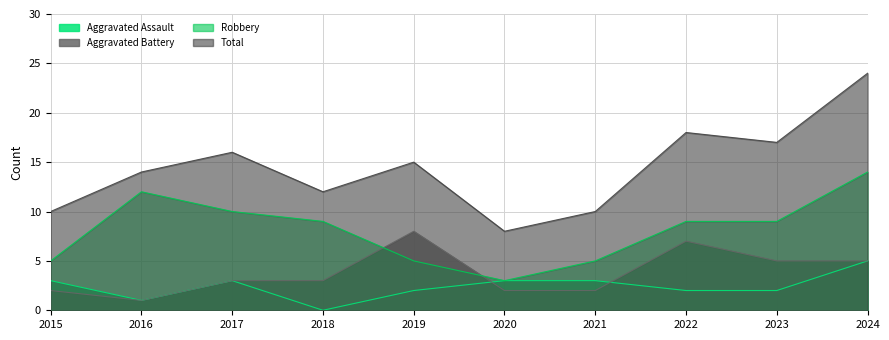

How many lines are shown in the chart?

4